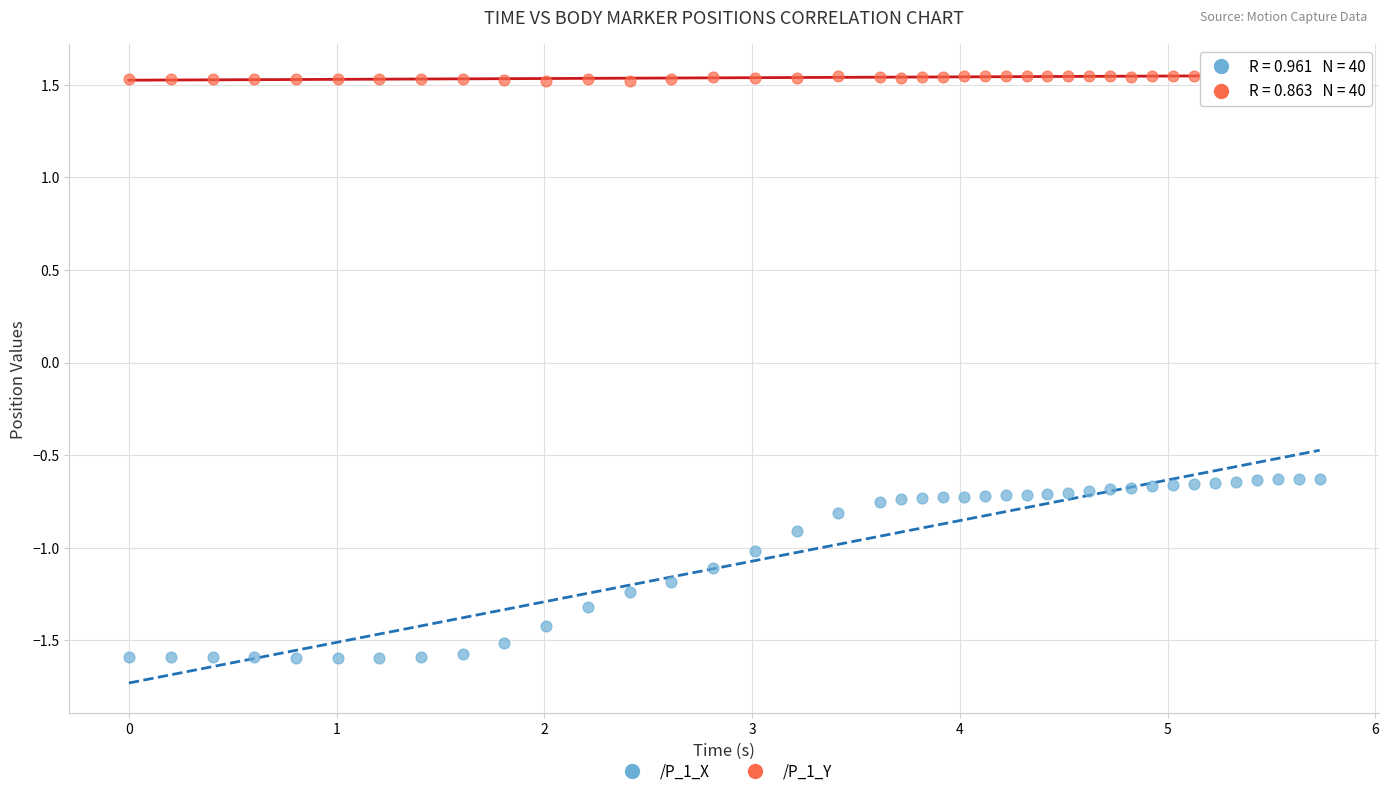

What are all the series names shown in the legend?

/P_1_X, /P_1_Y